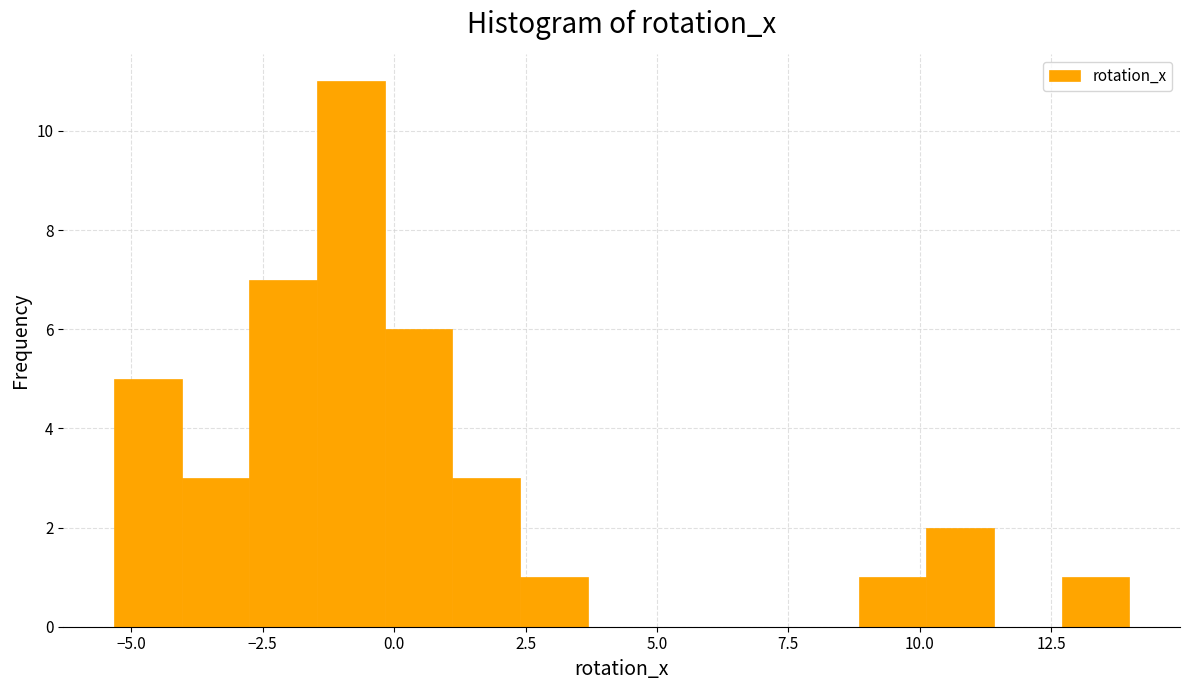

Around what value on the x-axis is the tallest bar? Give the approximate position of its centre, as read against the axis.

-1.0